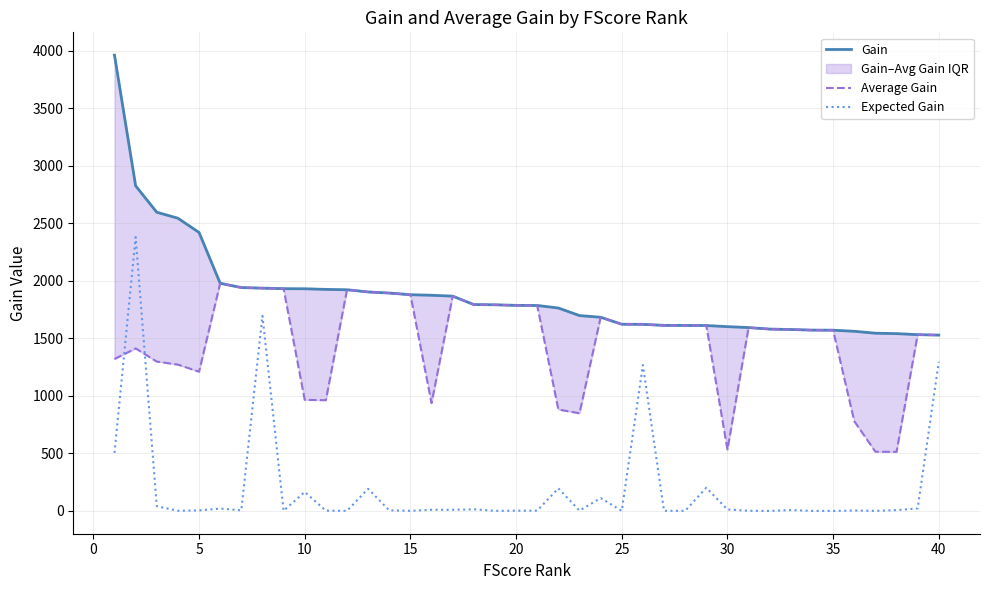

What is the highest value of the Expected Gain series?

2381.3